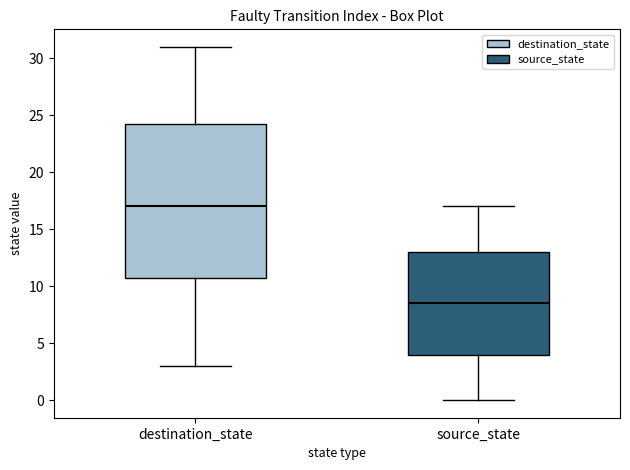

Reading left to right, read every box against the y-axis: the position of its median line, the range the box covers, and the ends of its whiskers. The values are not printed on the chart, so give them approximately, as read against the axis.

destination_state: median 17.0, box 11.0 to 24.5, whiskers 3.0 to 31.0
source_state: median 8.5, box 4.0 to 13.0, whiskers 0.0 to 17.0